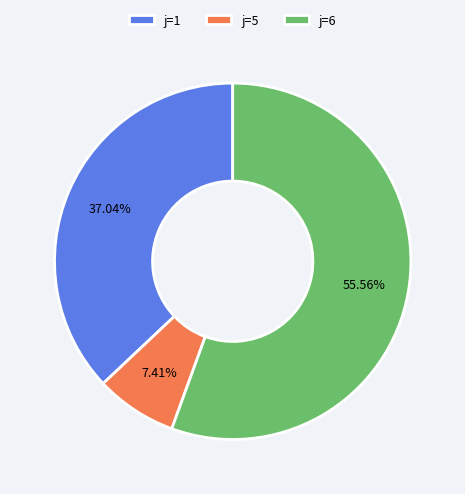

Combined, do j=1 and j=6 account for over 50%?

Yes